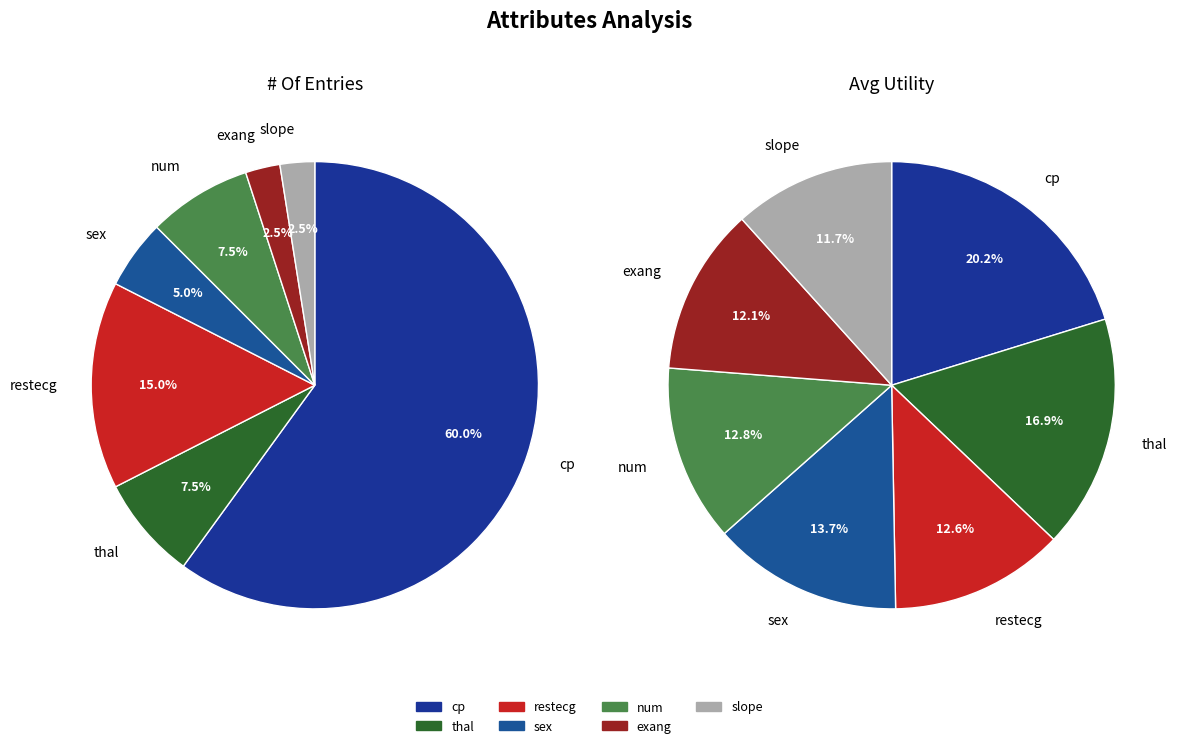

What is the change in value from cp to num?

-21